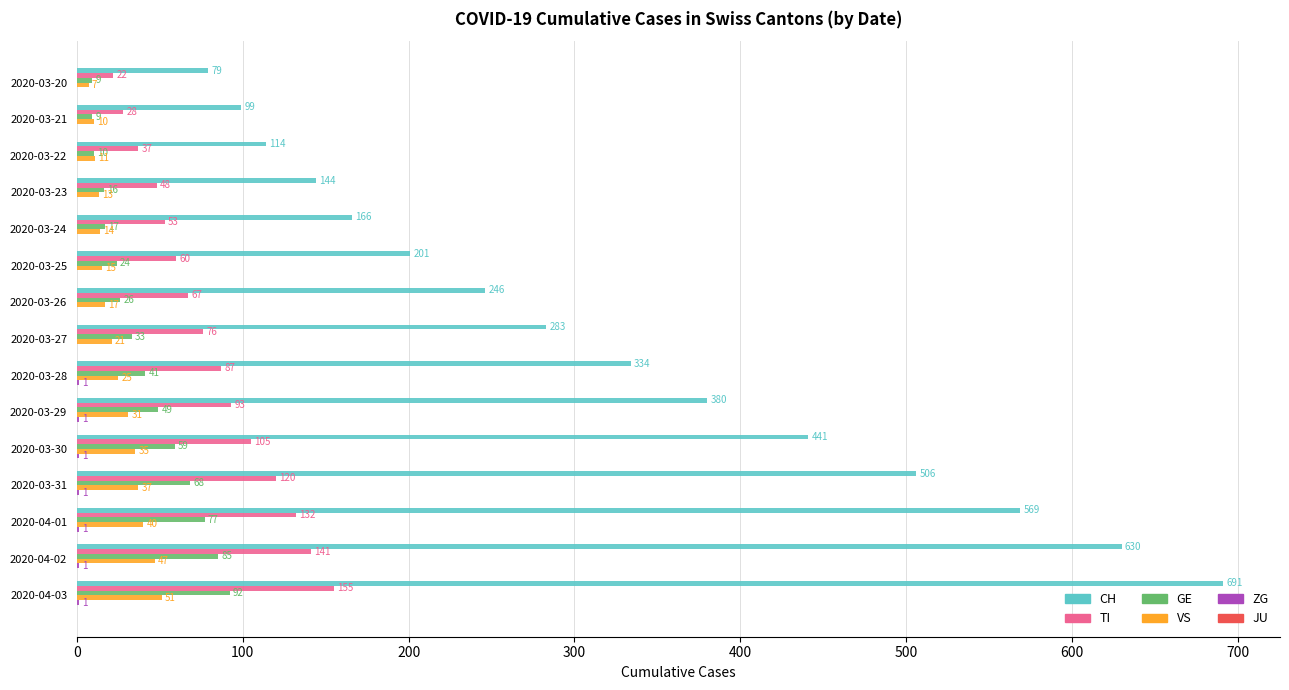

What is the sum of the VS values at 2020-03-27 and 2020-03-30?

56